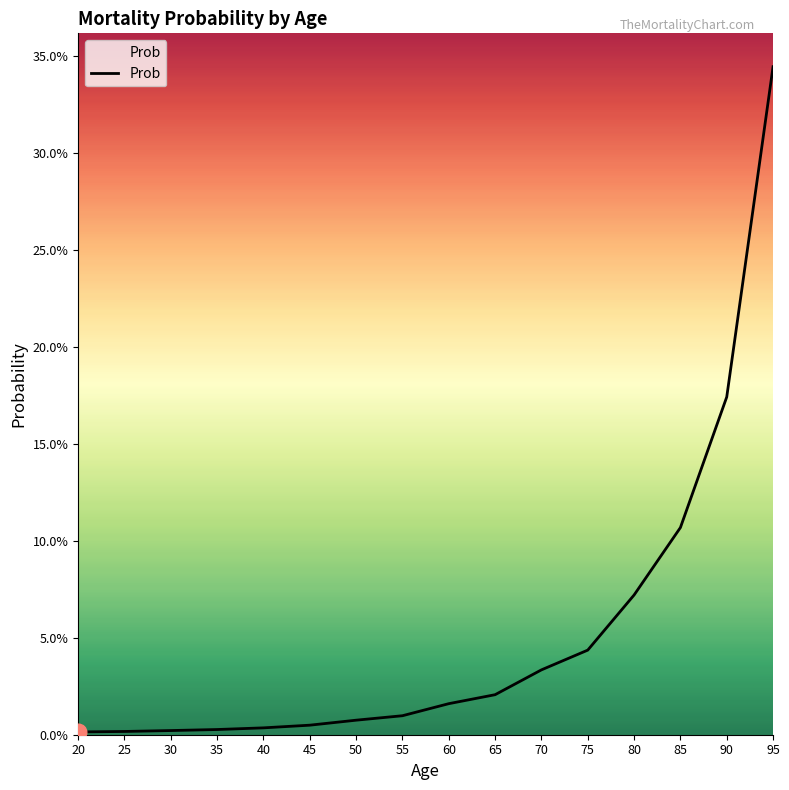

Does the chart have visible grid lines?

No